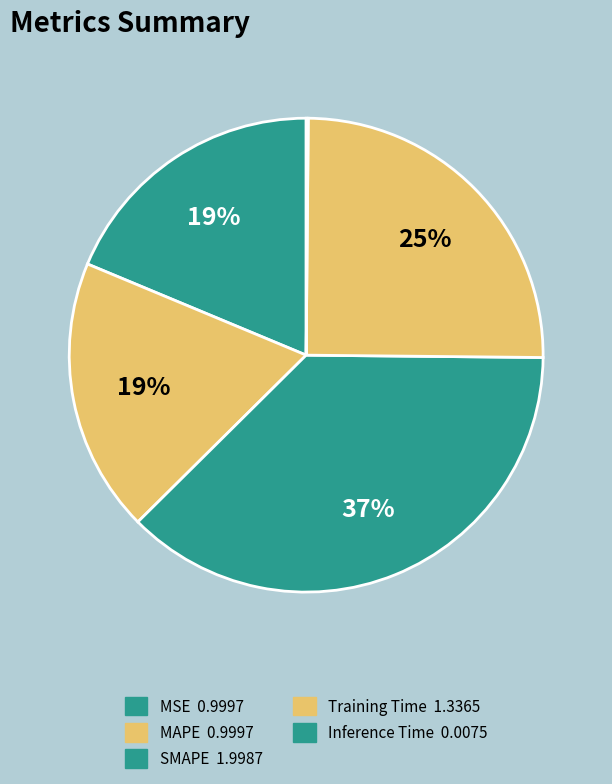

To the nearest percent, what is the combined percentage of MAPE and Training Time?

44%